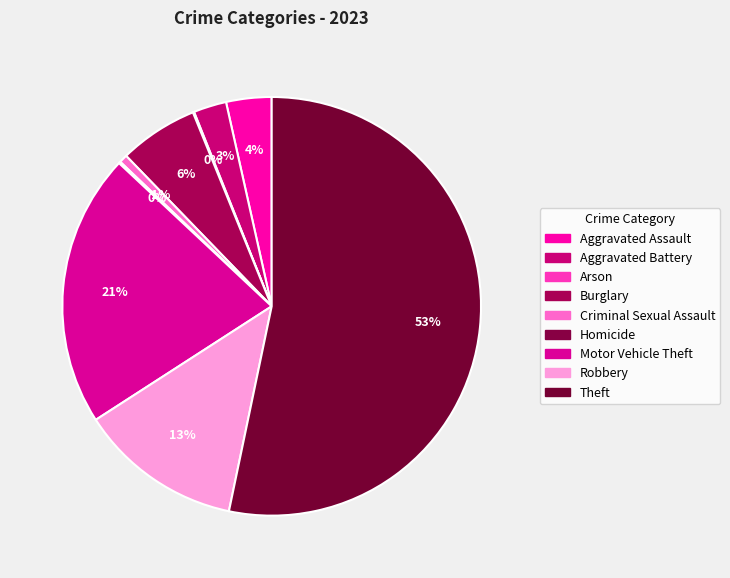

Is the sum of Criminal Sexual Assault and Motor Vehicle Theft greater than half?

No